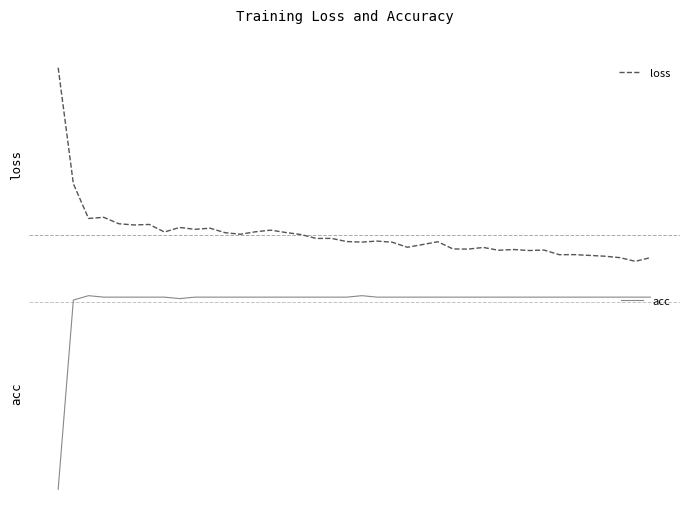

What is the sum of the acc values at 20 and 4?

1.1